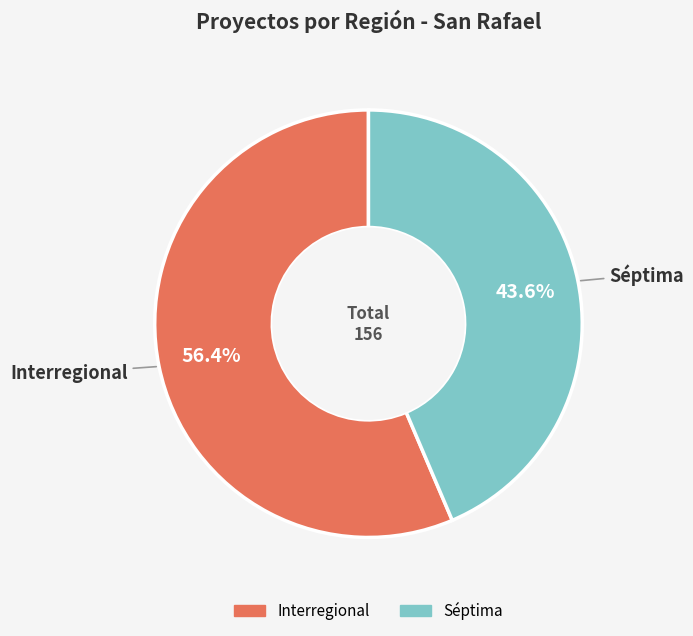

How much of the chart is everything except Interregional?

43.6%